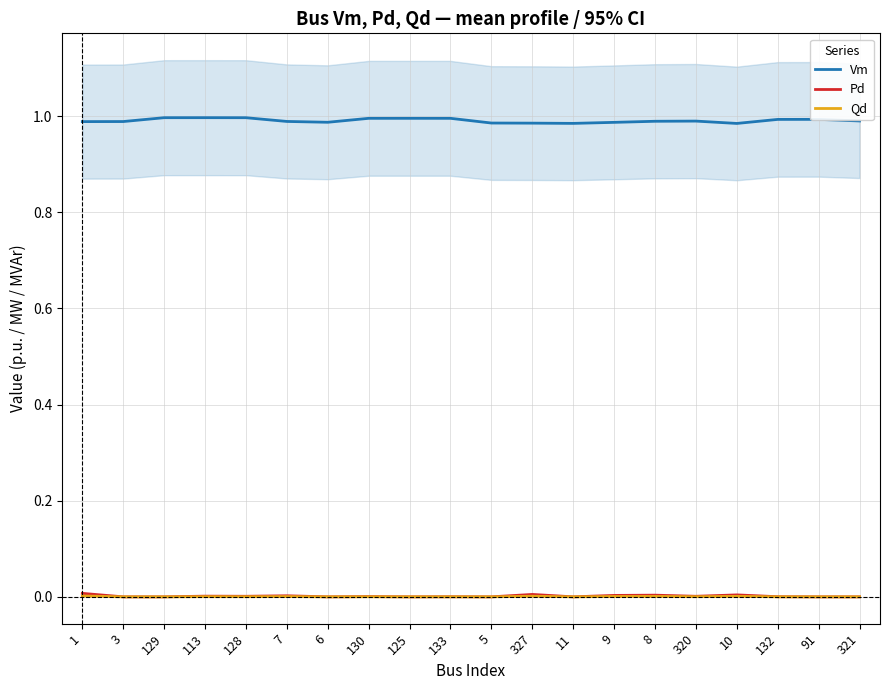

What position from the left is 91?

19